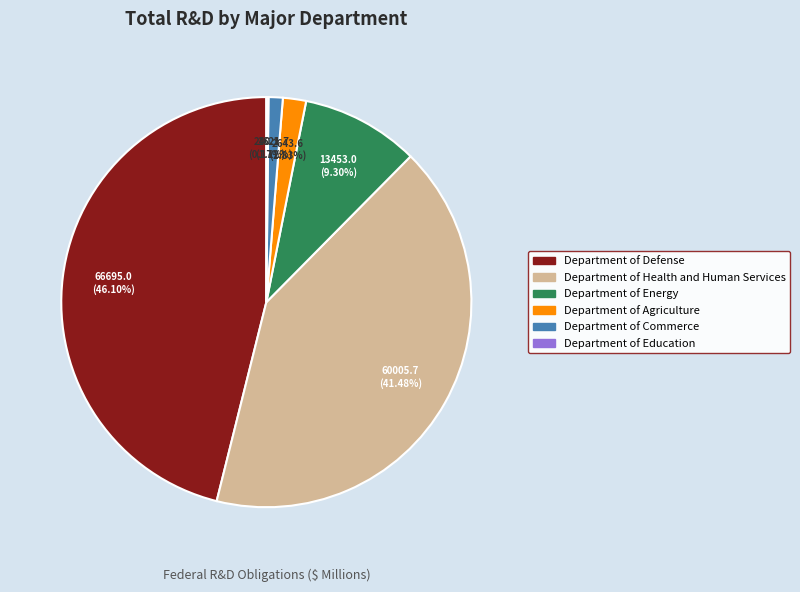

Combined, do Department of Energy and Department of Commerce account for over 50%?

No